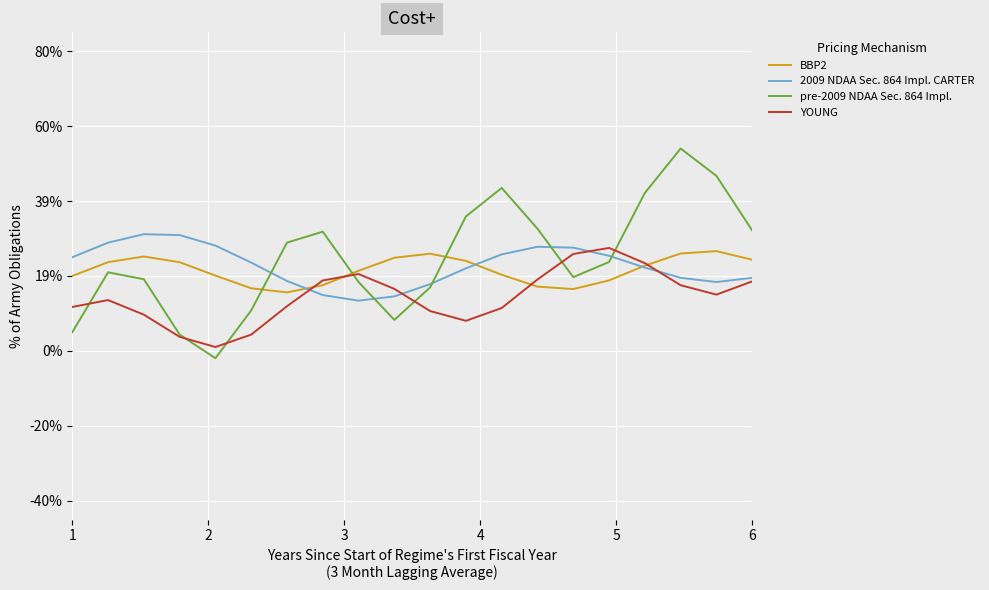

True or false: YOUNG and BBP2 intersect in this chart.

True